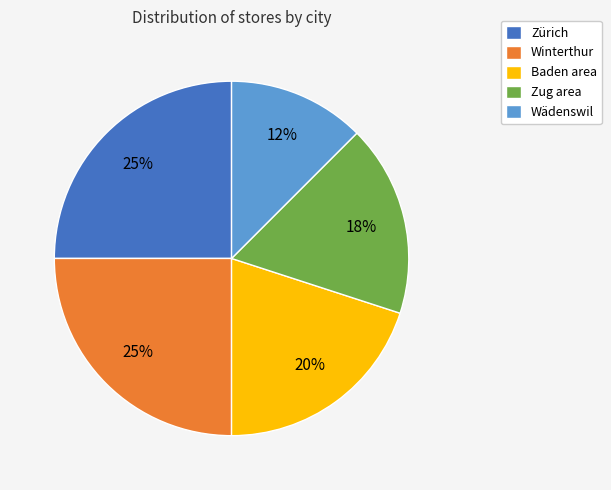

To the nearest percent, what is the average slice percentage?

20%